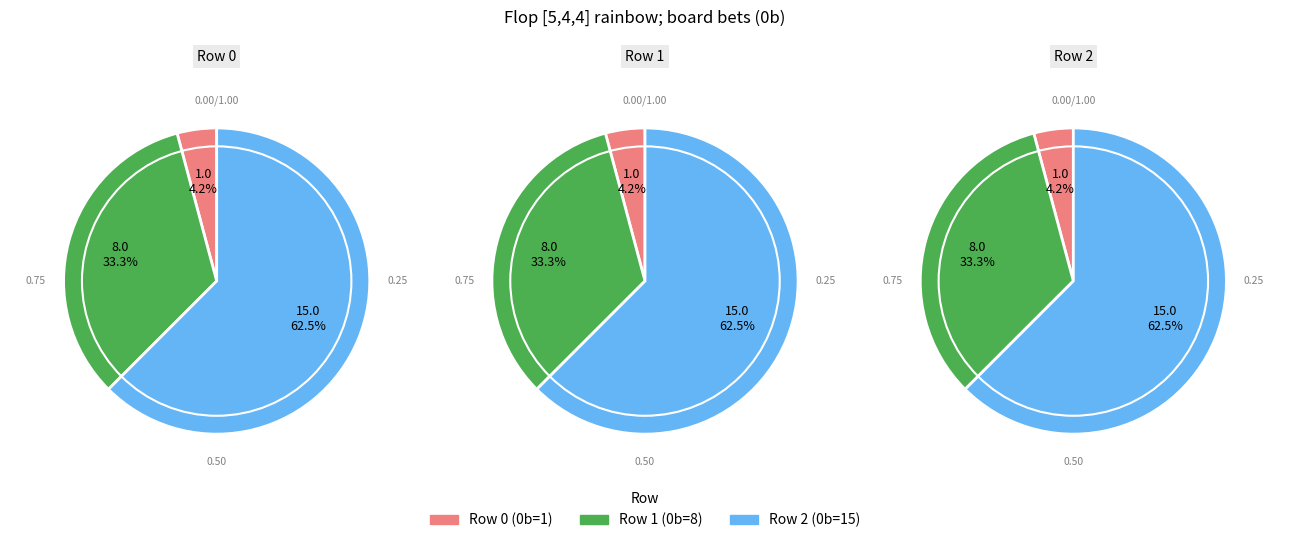

To the nearest percent, what is the difference between the Row 1 and Row 0 slice percentages?

29%